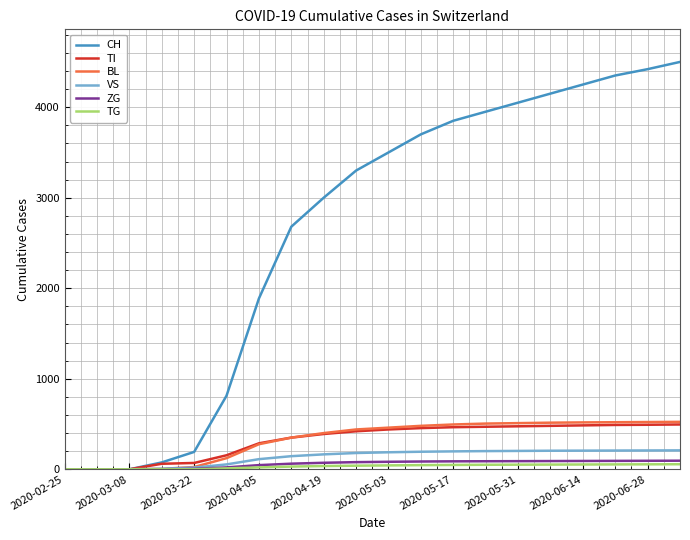

Which series has the largest total across all categories?

CH